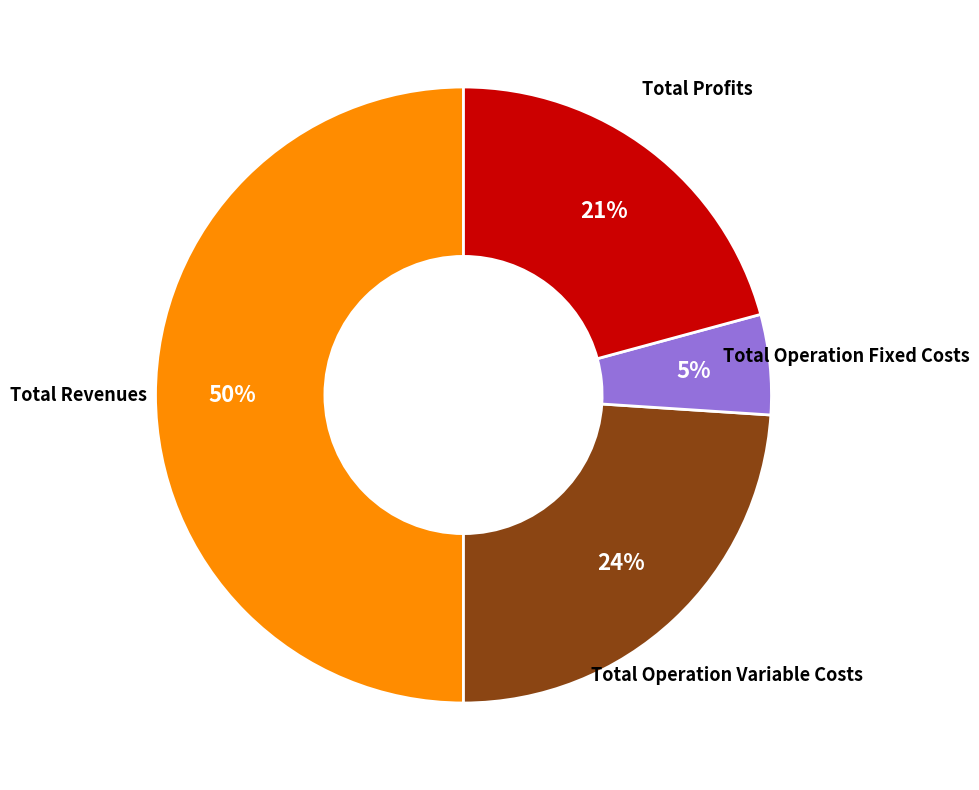

To the nearest percent, what is the difference between the largest and smallest slice percentages?

45%